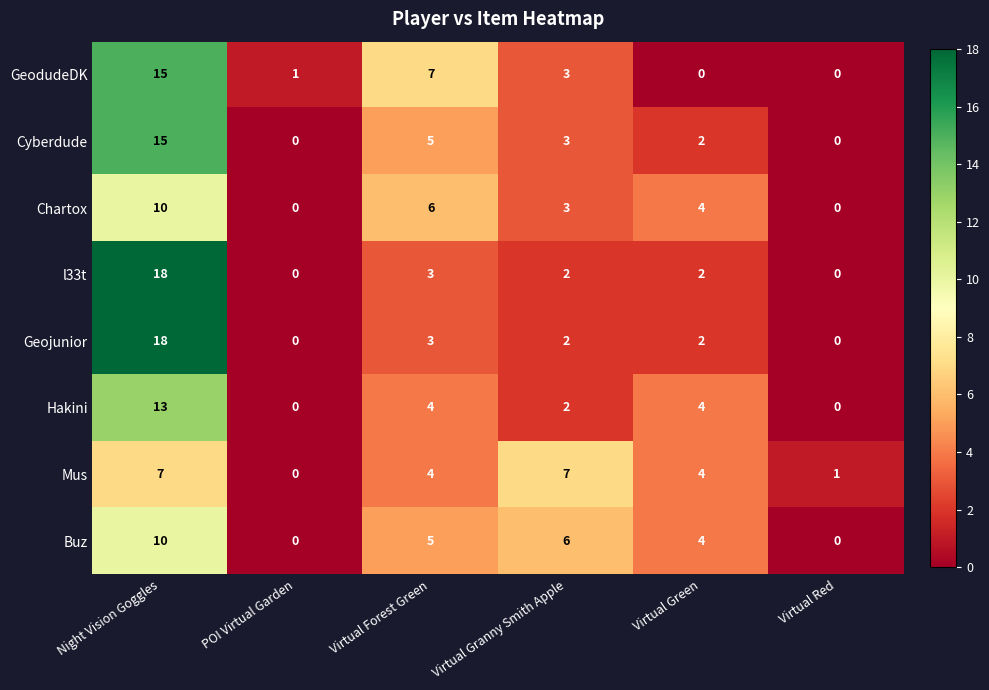

Which category has the highest value in the Chartox series?

Night Vision Goggles